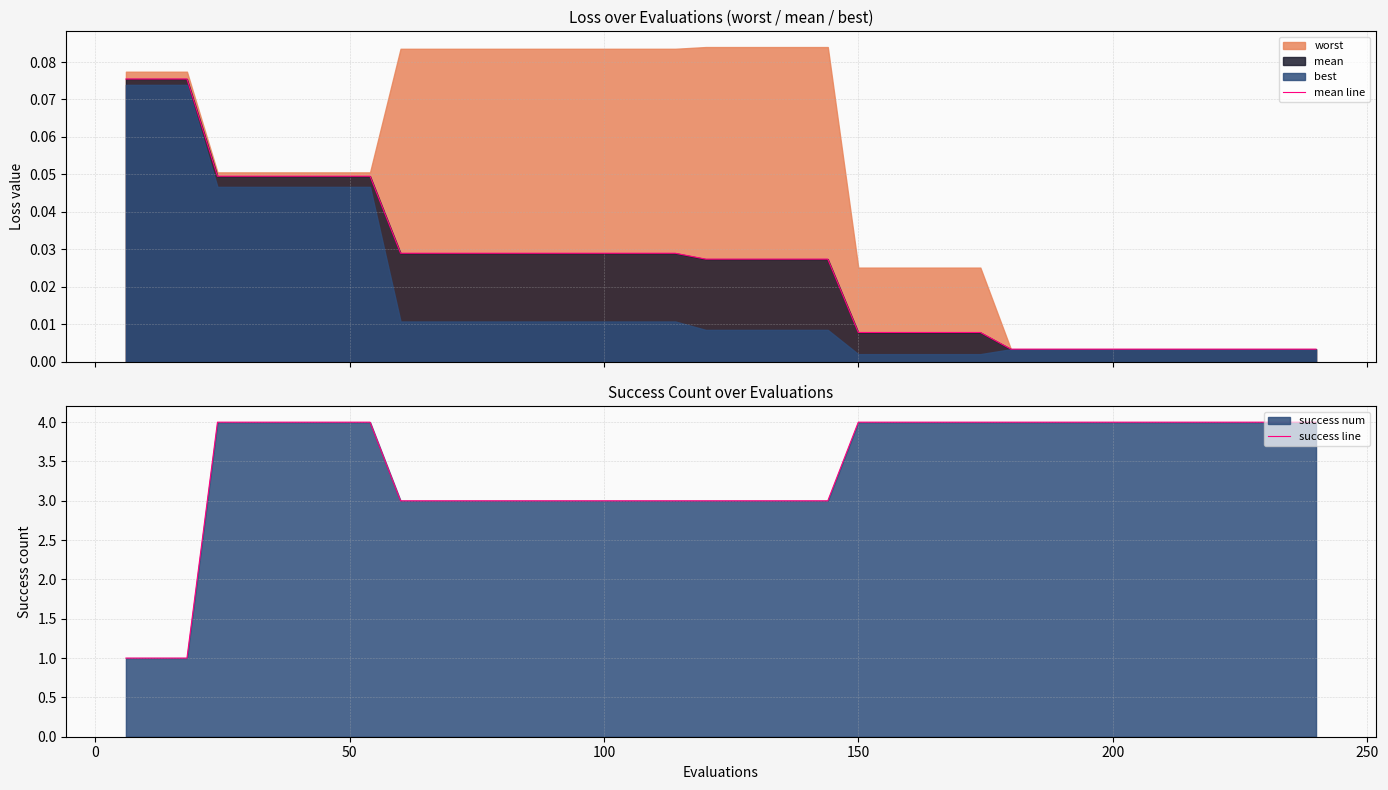

How many lines are shown in the chart?

2